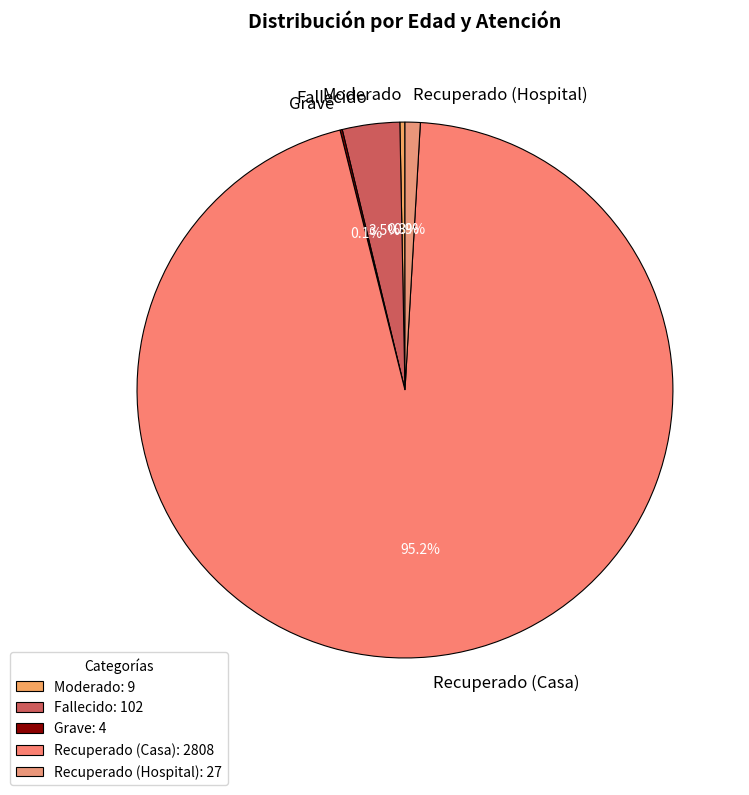

Which has a higher value, Fallecido or Recuperado (Casa)?

Recuperado (Casa)